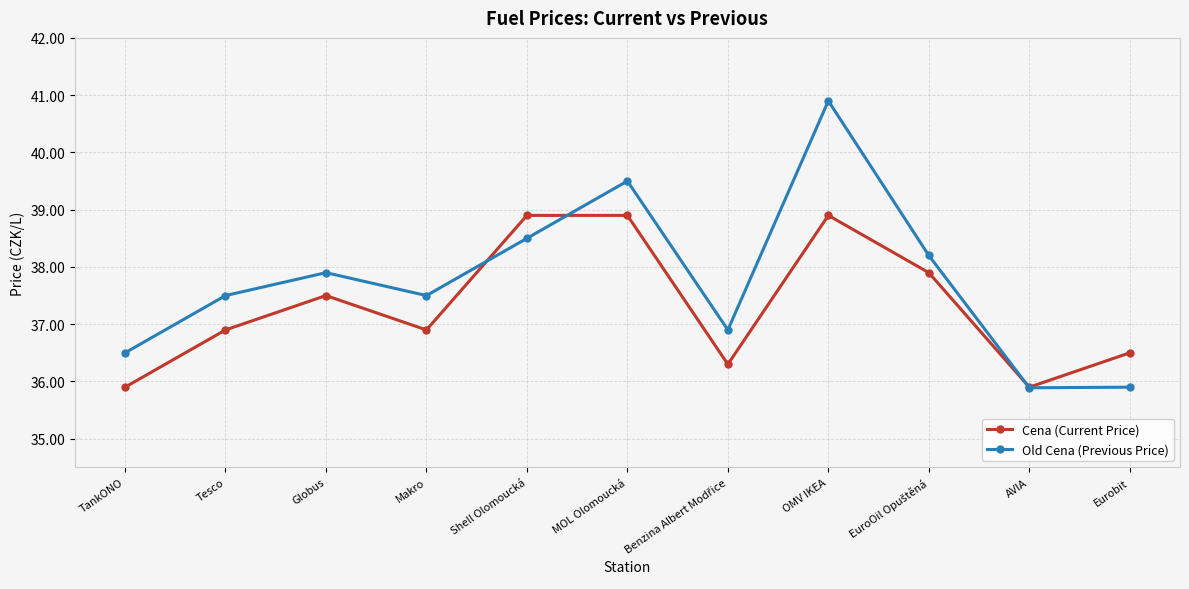

What is the sum of the Cena (Current Price) values at MOL Olomoucká and AVIA?

74.8